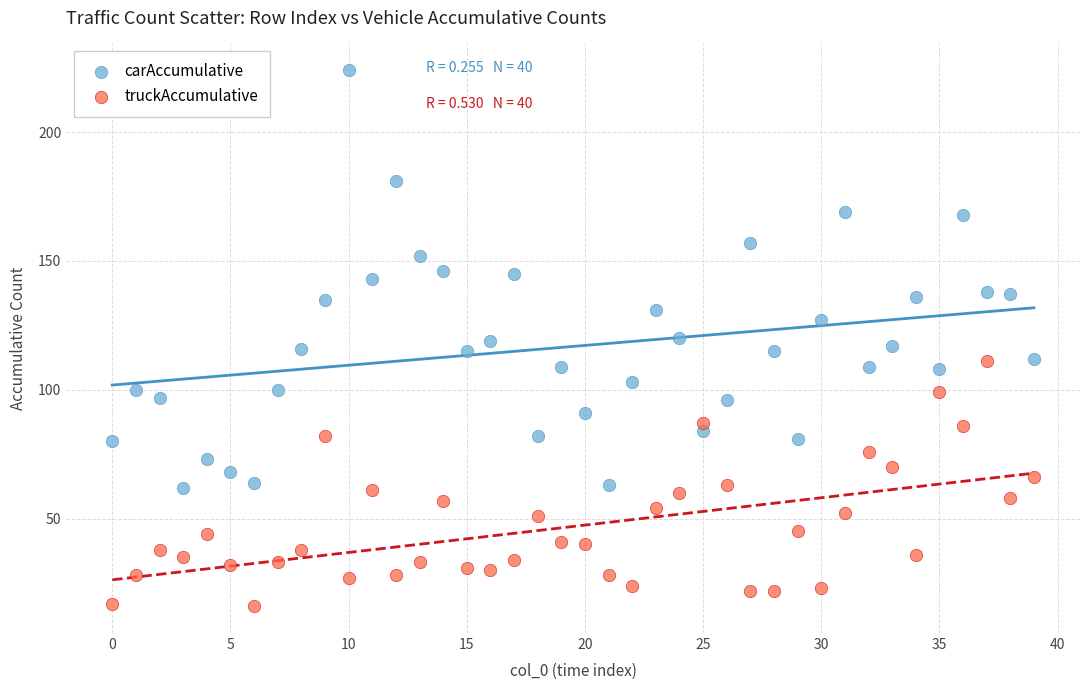

Which series reaches the minimum Y coordinate?

truckAccumulative